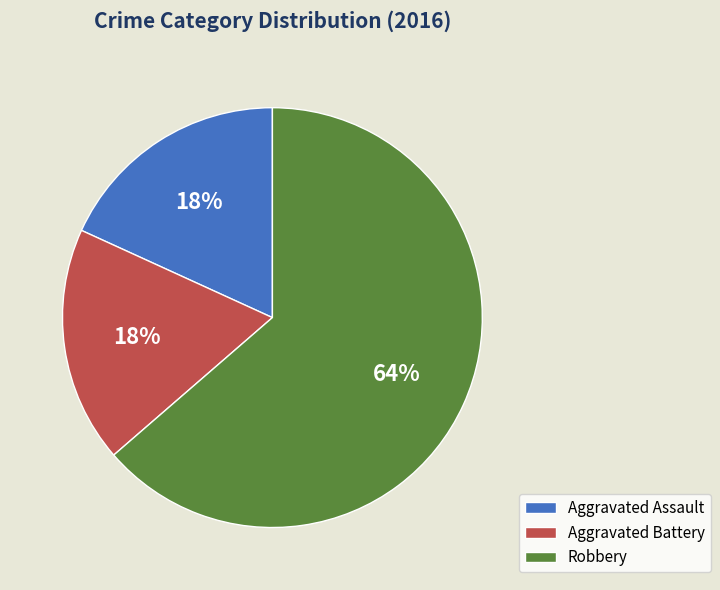

What is the largest slice in the pie chart?

Robbery